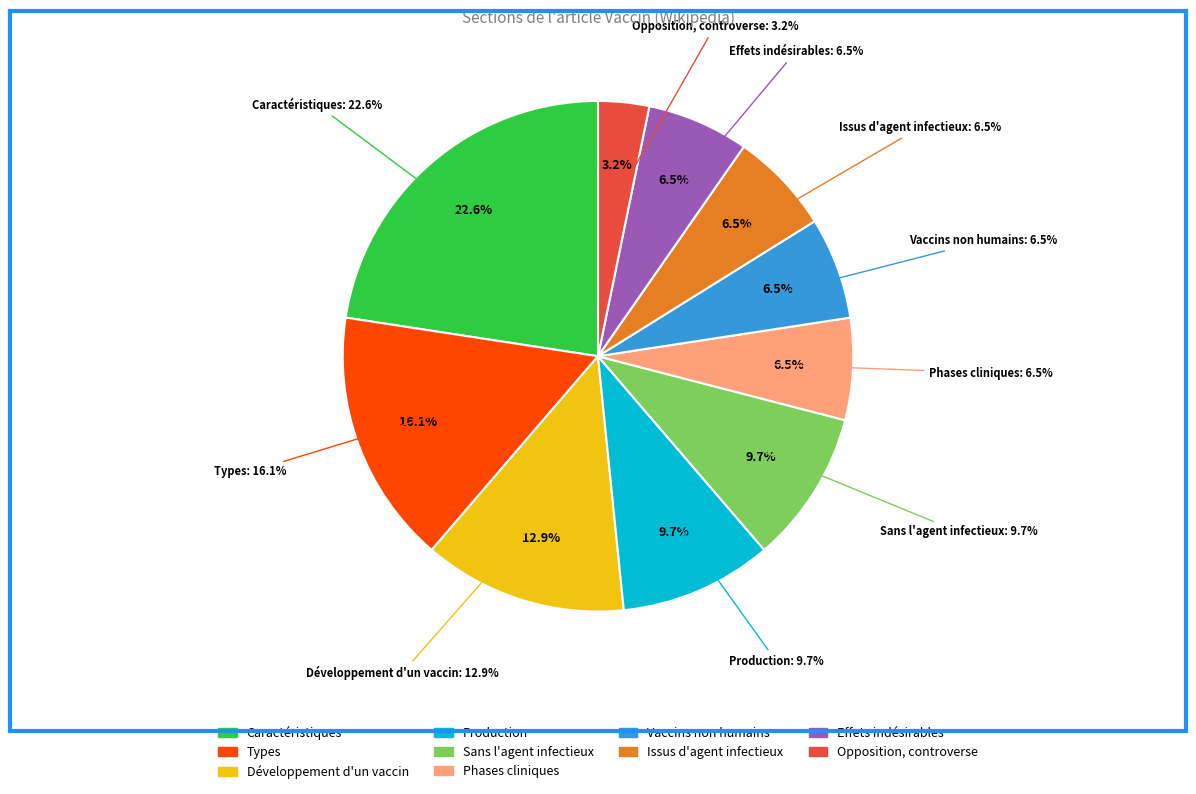

What portion of the pie excludes Développement d'un vaccin?

87.1%